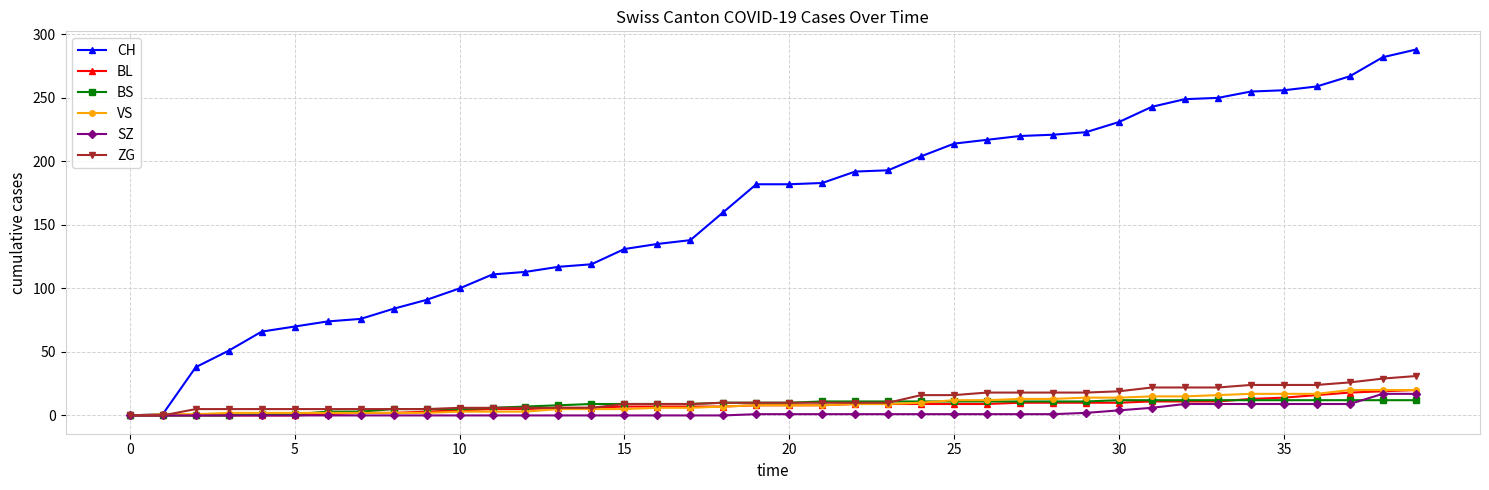

What is the maximum value shown in the chart?

288